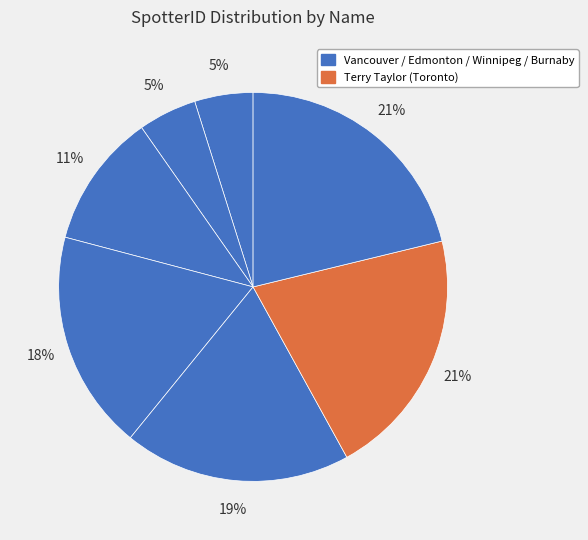

Count the number of slices in the pie.

7